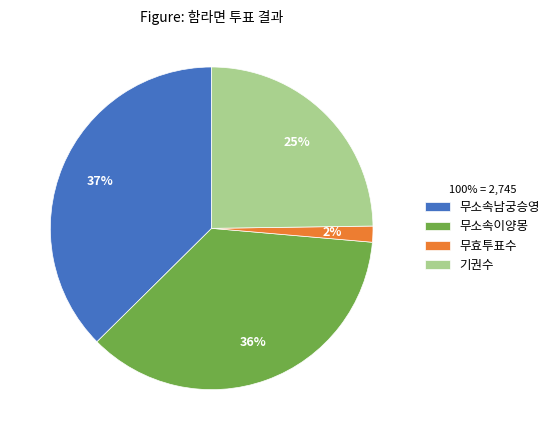

To the nearest percent, what percentage of the pie is 무효투표수?

2%